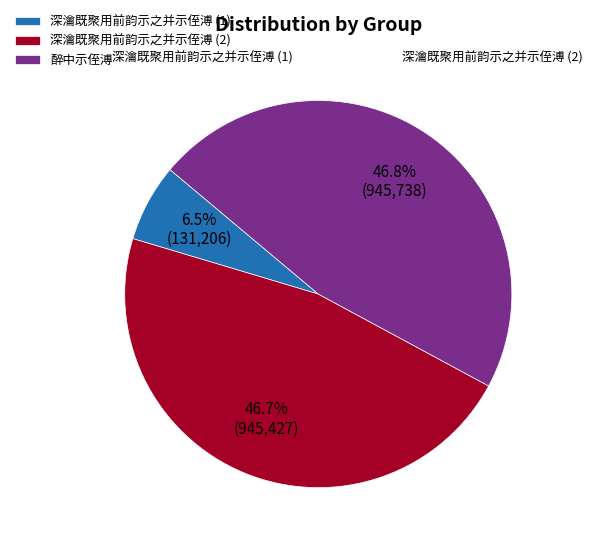

To the nearest percent, what is the difference between the largest and smallest slice percentages?

40%